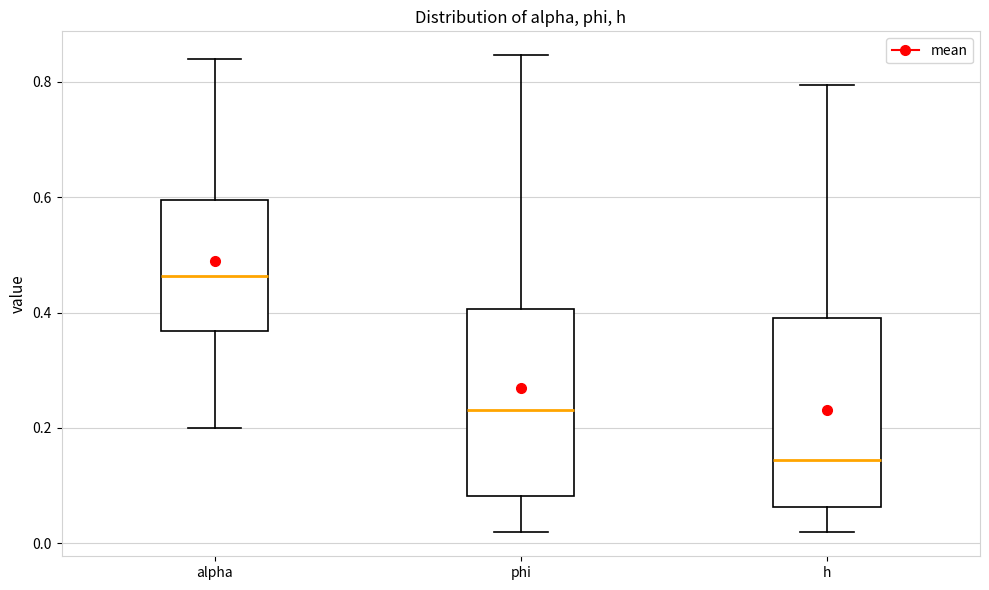

Reading left to right, transcribe this box plot: for each box, give where its median line is, the range the box spans, and where its two whiskers end, as read against the y-axis. The values are not printed on the chart, so give them approximately, as read against the axis.

alpha: median 0.46, box 0.36 to 0.60, whiskers 0.20 to 0.84
phi: median 0.24, box 0.08 to 0.40, whiskers 0.02 to 0.84
h: median 0.14, box 0.06 to 0.38, whiskers 0.02 to 0.80